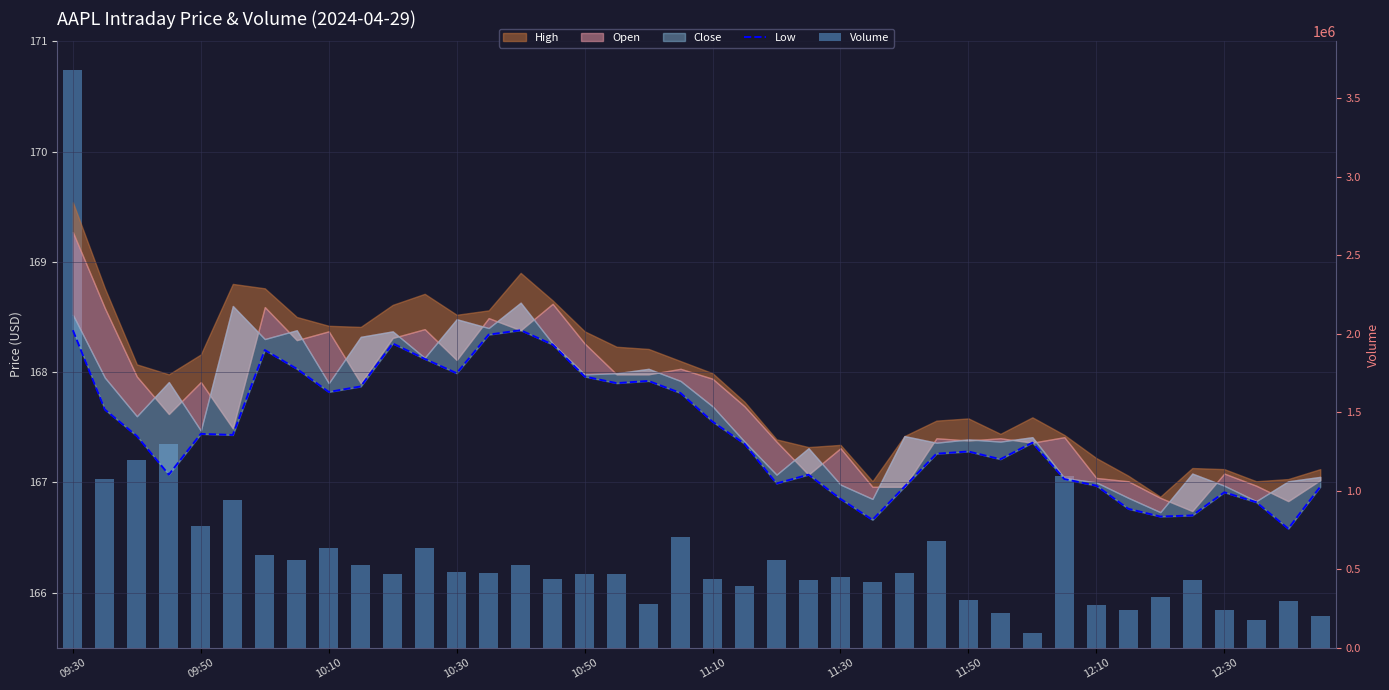

Which series has the largest total across all categories?

Volume